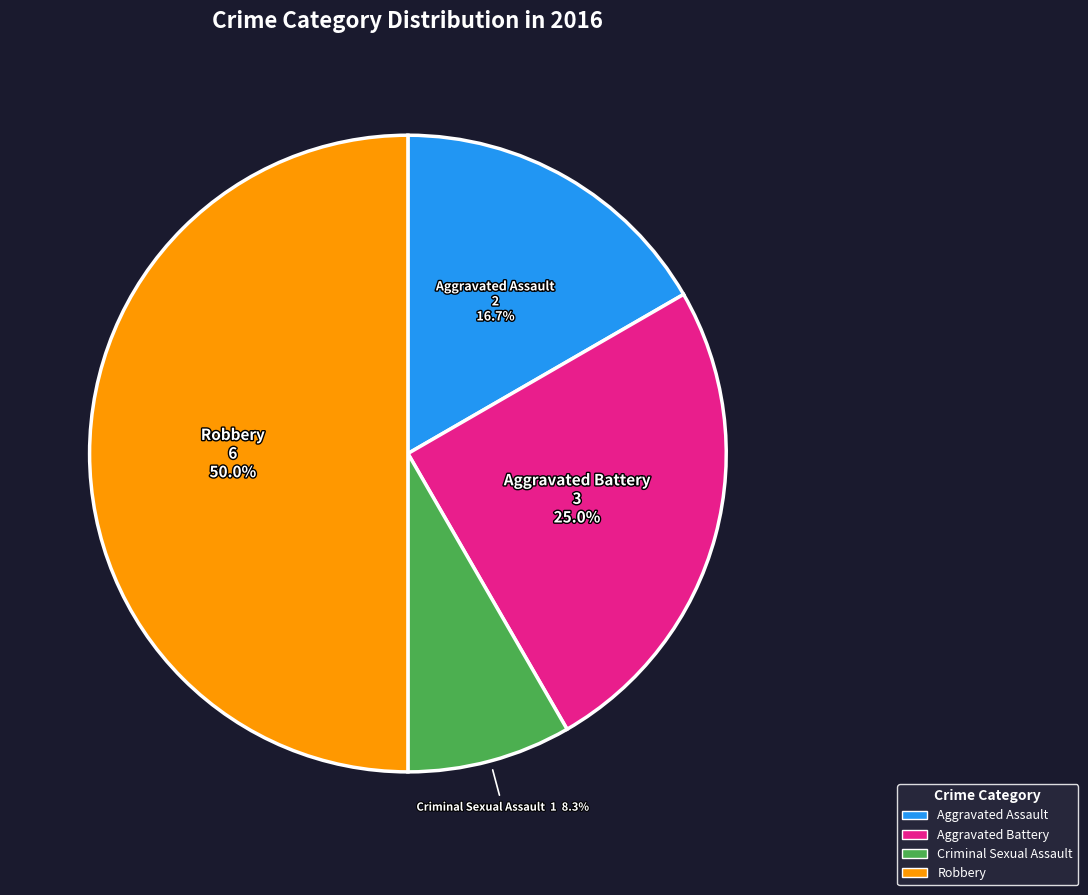

Is Aggravated Battery the majority of the pie?

No